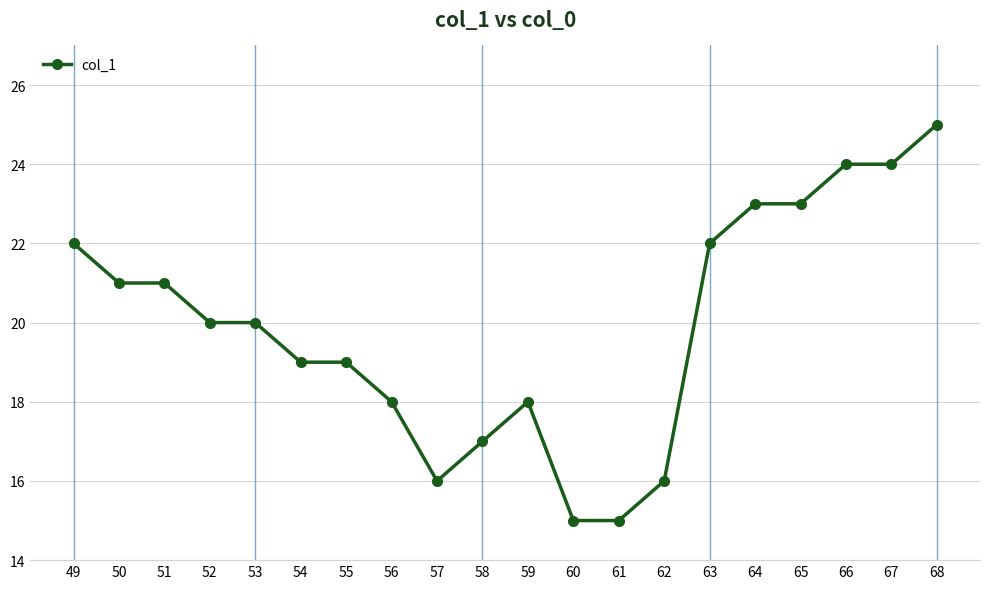

Reading left to right, transcribe all the data shown in this chart.

49=22	50=21	51=21	52=20	53=20	54=19	55=19	56=18	57=16	58=17	59=18	60=15	61=15	62=16	63=22	64=23	65=23	66=24	67=24	68=25